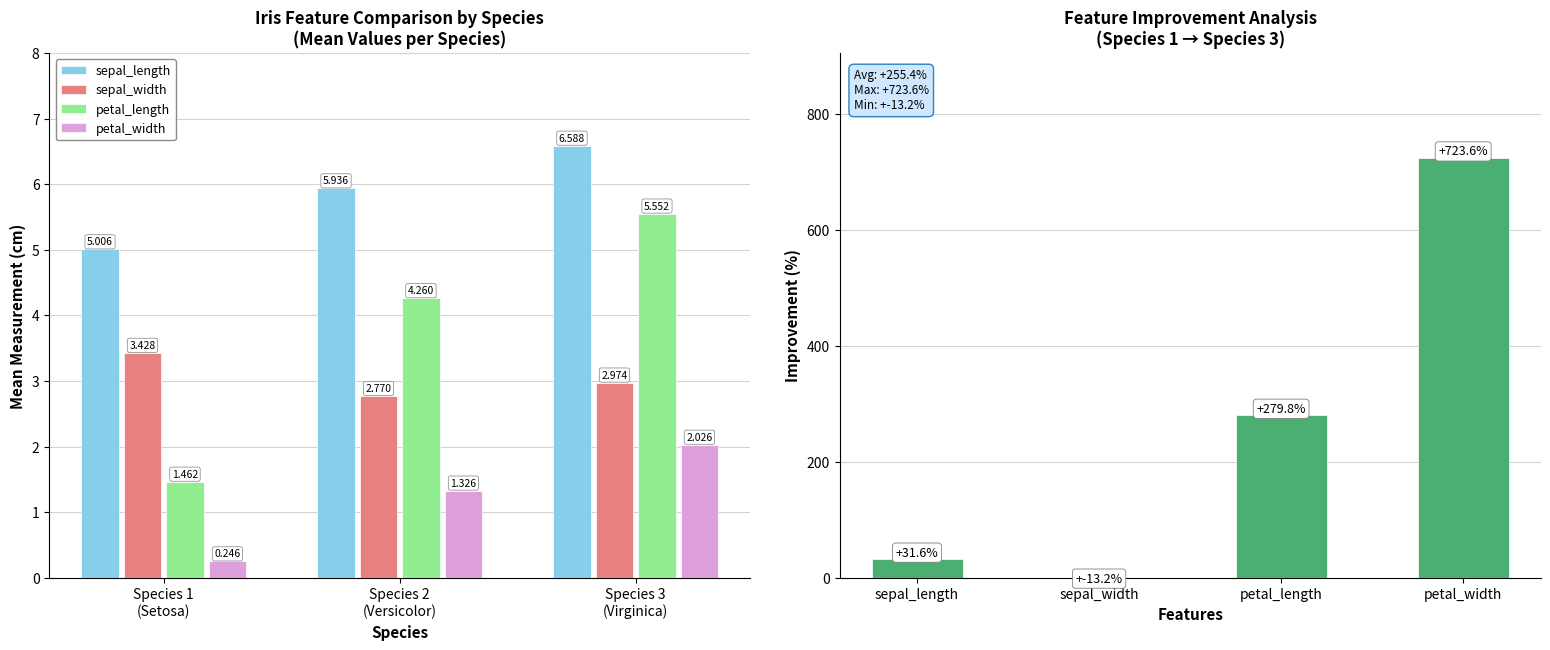

How many values in the petal_length series exceed 4?

2